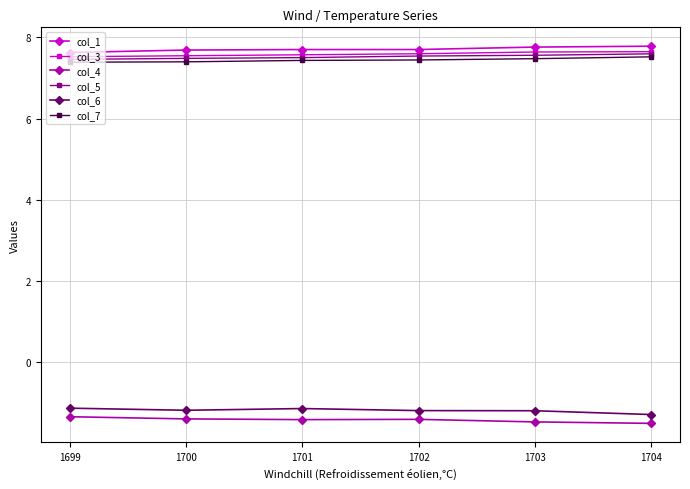

At how many categories does at least one series exceed 2?

6